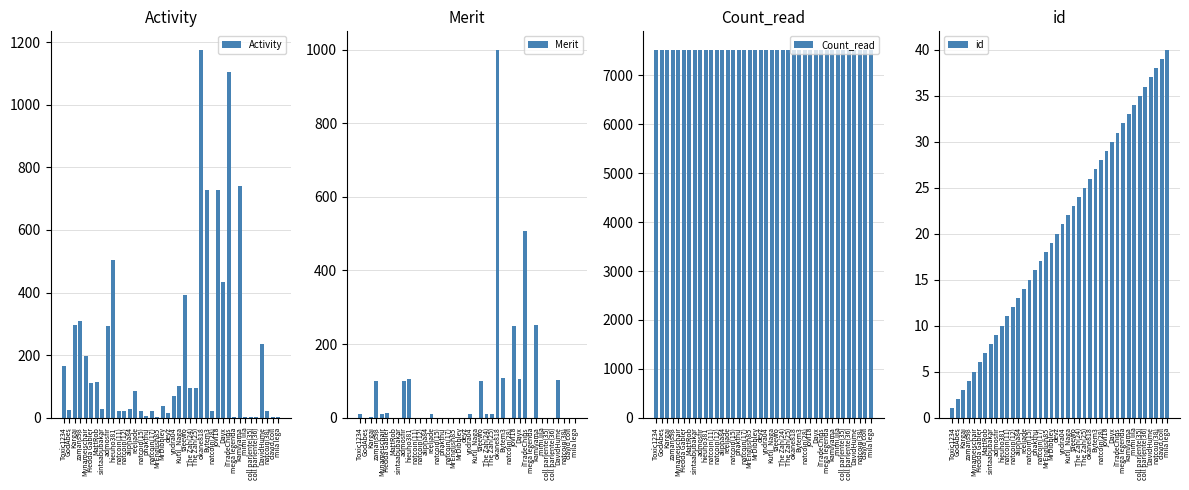

Does the chart contain stacked bars?

No